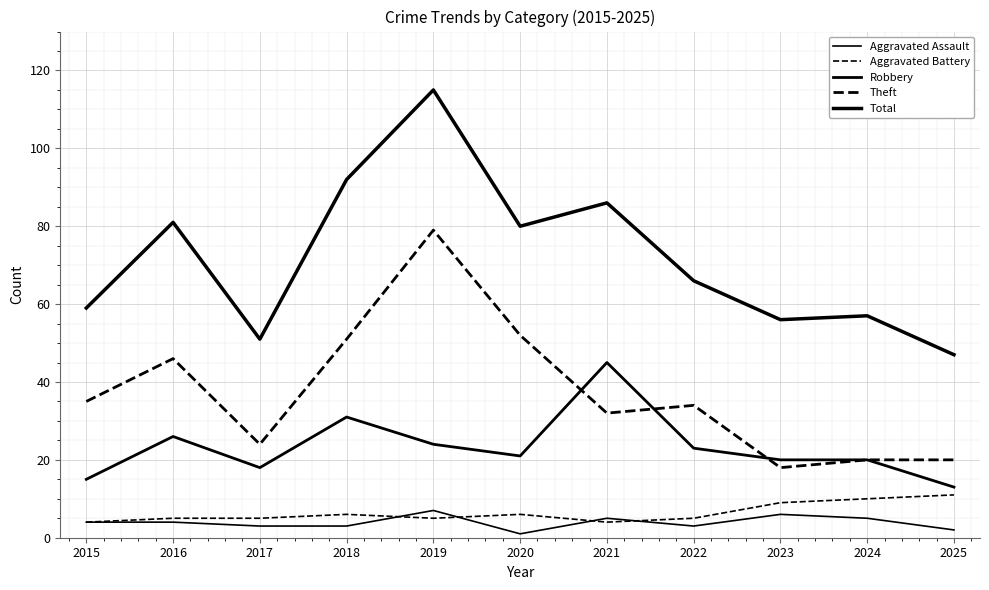

True or false: Robbery and Aggravated Battery cross at least once.

False